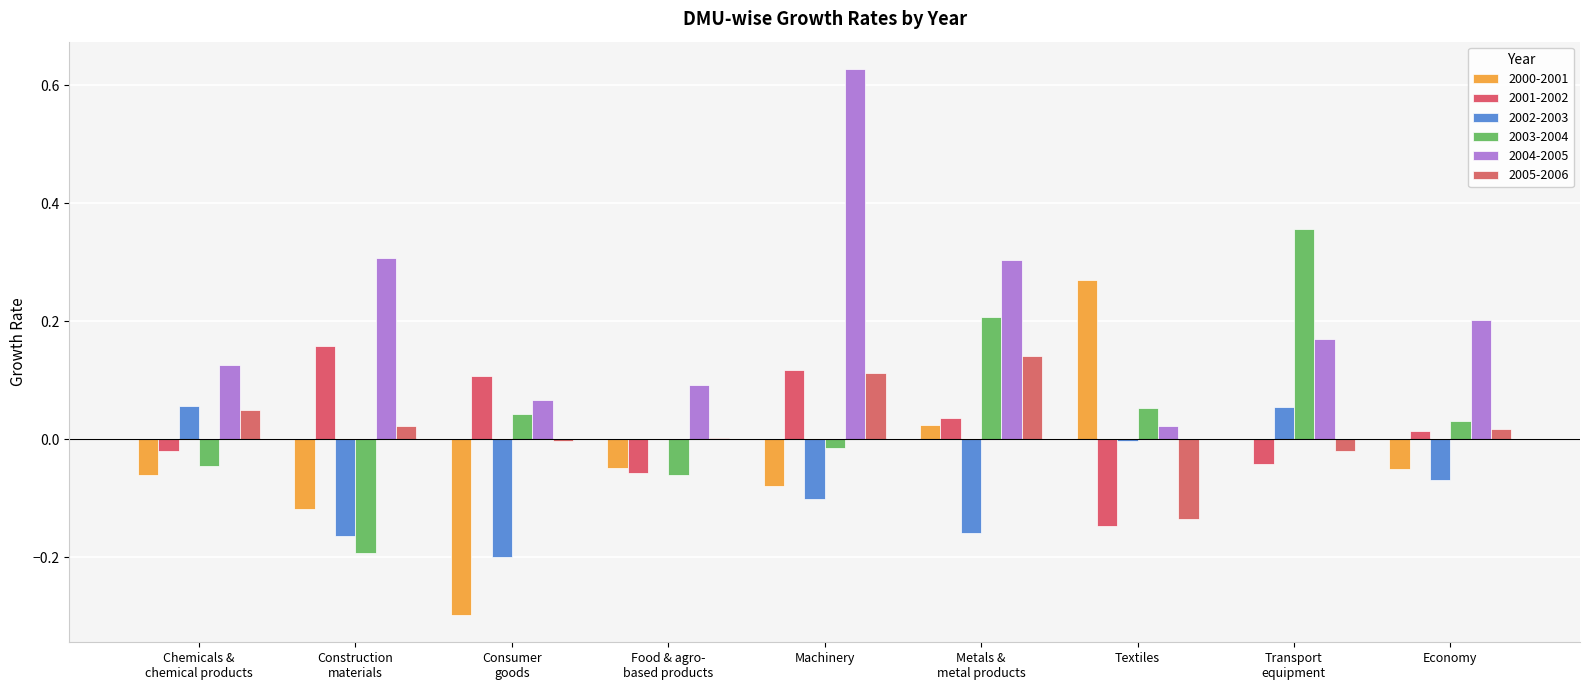

Count the number of categories in the chart.

9